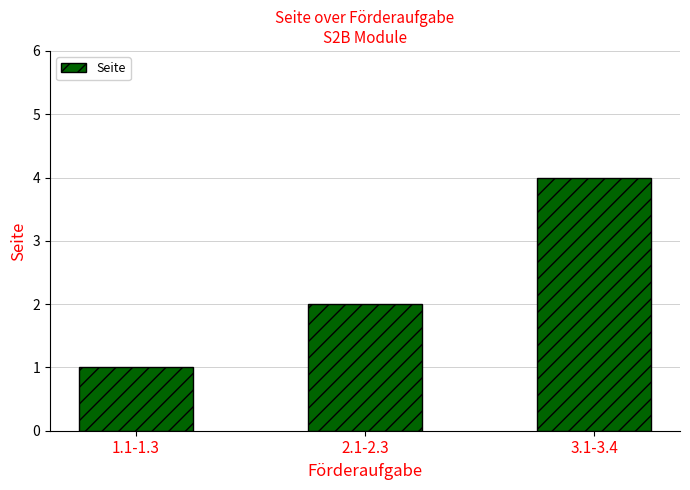

Rank the categories by value from lowest to highest.

1.1-1.3, 2.1-2.3, 3.1-3.4